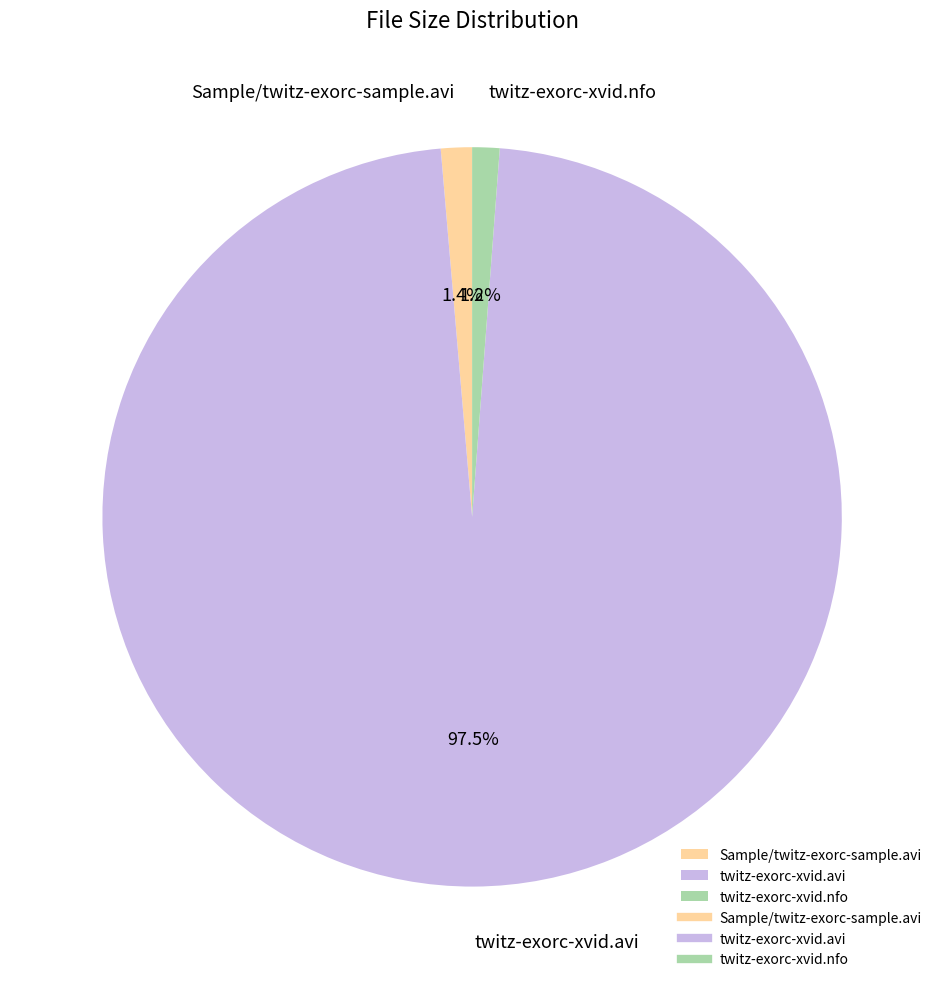

Which slice is the largest?

twitz-exorc-xvid.avi